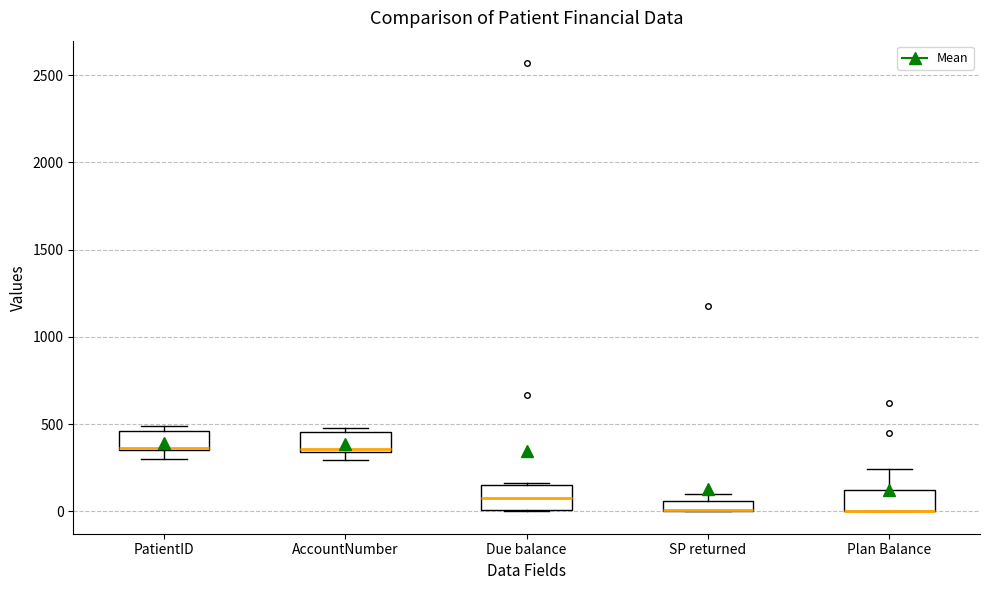

Where is the upper edge of the box for Plan Balance on the y-axis? The values are not printed on the chart, so give them approximately, as read against the axis.

150